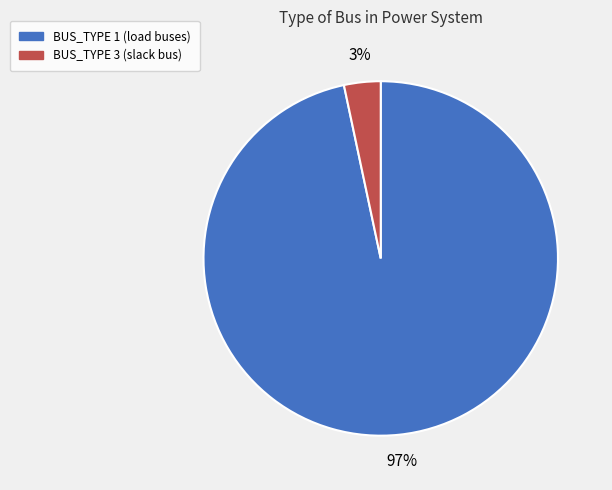

Which has a higher value, BUS_TYPE 3 or BUS_TYPE 1?

BUS_TYPE 1